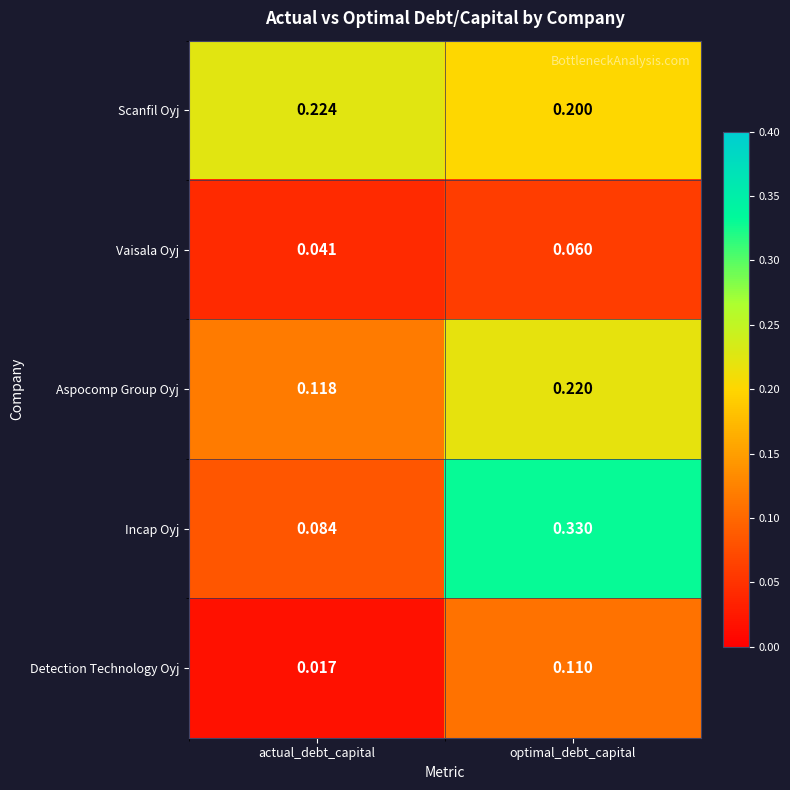

At which label is Aspocomp Group Oyj closest to 0?

actual_debt_capital